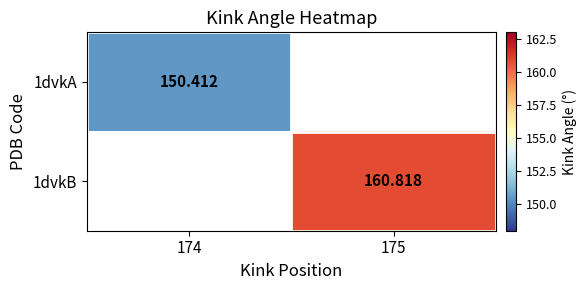

Where is 1dvkA nearest to the value 150?

174